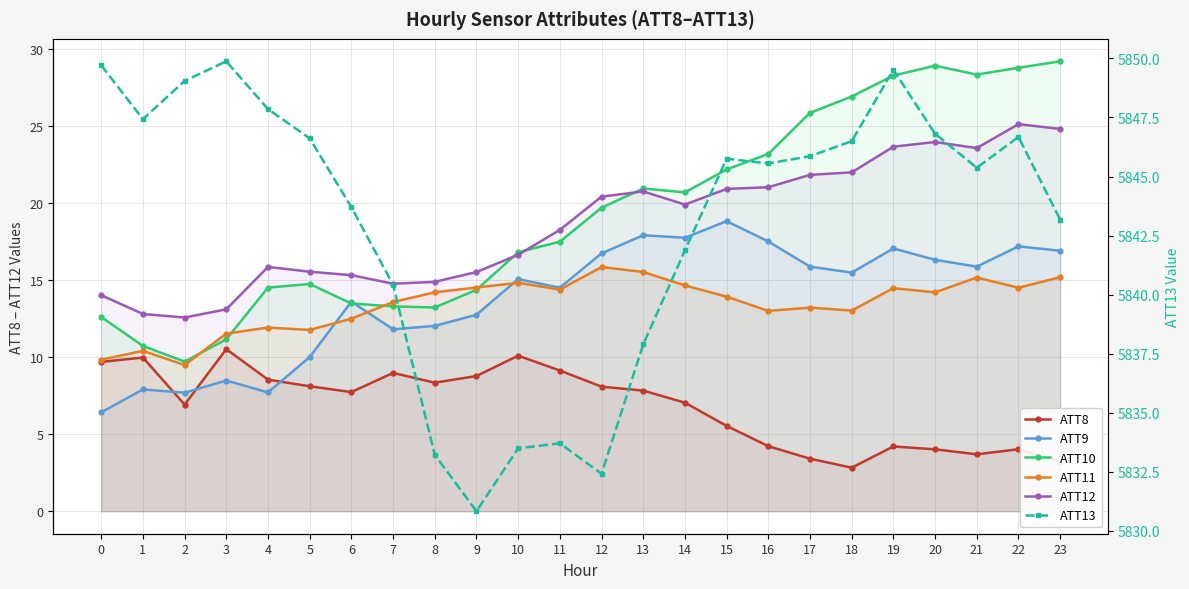

The value of ATT10 at 5 is 14.8. True or false?

True